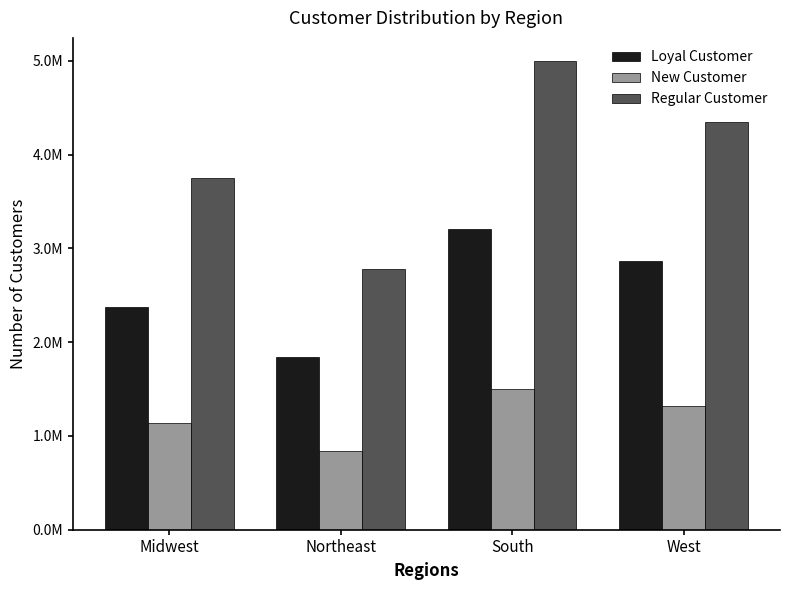

What are all the series names shown in the legend?

Loyal Customer, New Customer, Regular Customer